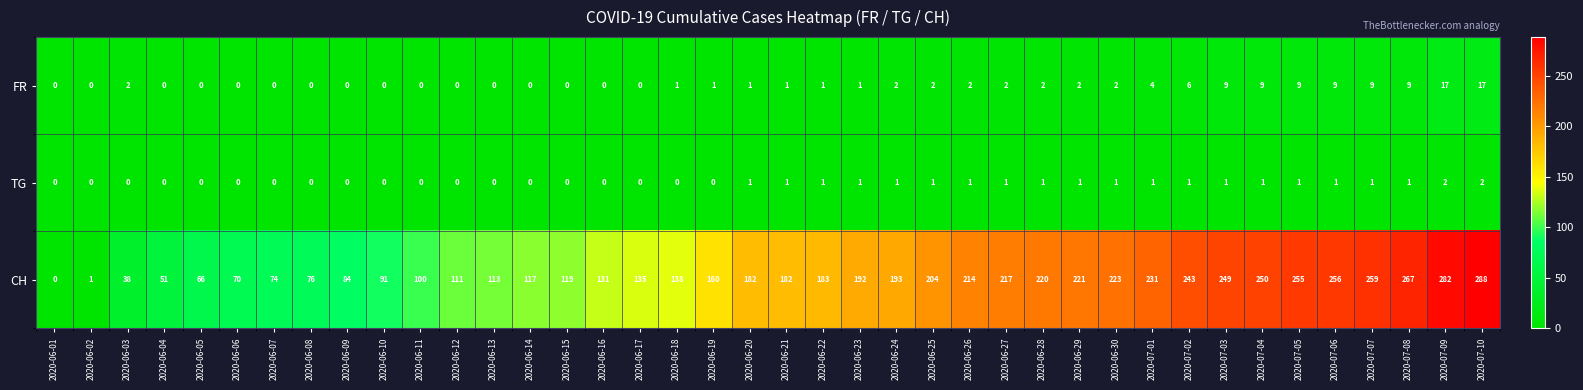

At which label does FR first exceed 1?

2020-06-03